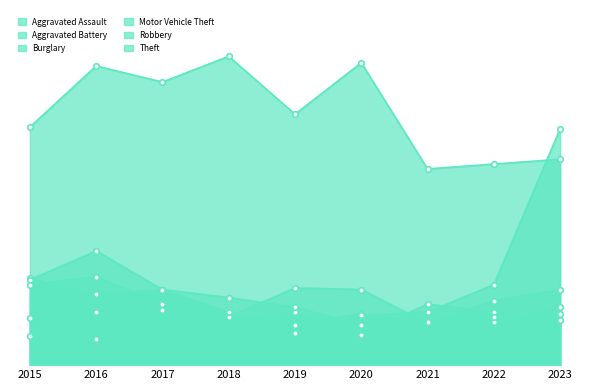

What is the difference between the maximum and minimum values in the Burglary series?

29